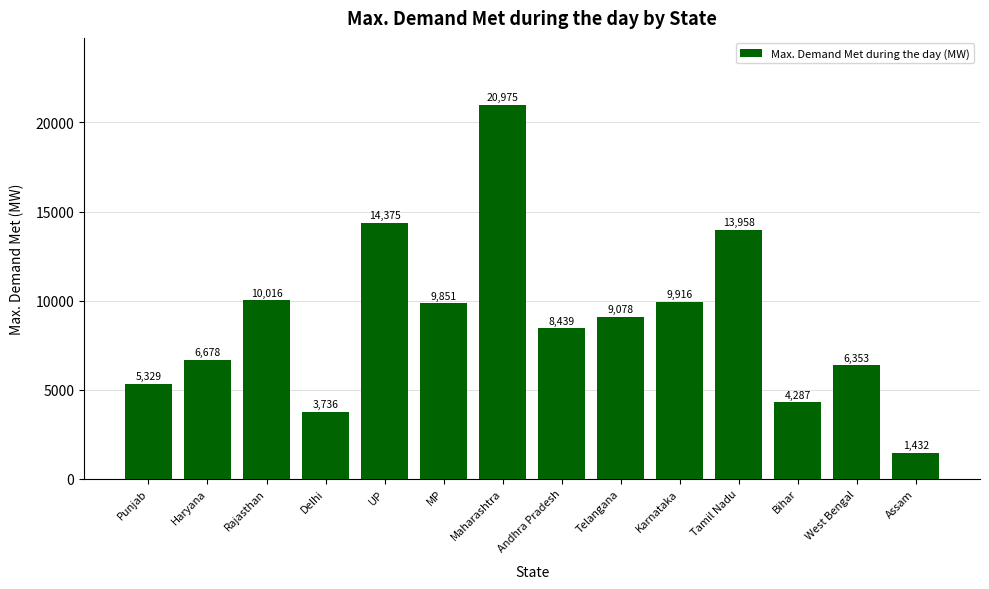

Which has a higher value, West Bengal or Andhra Pradesh?

Andhra Pradesh